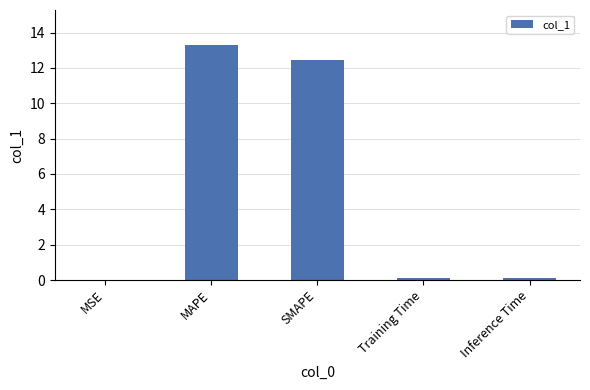

Which category has the highest value across all series?

MAPE